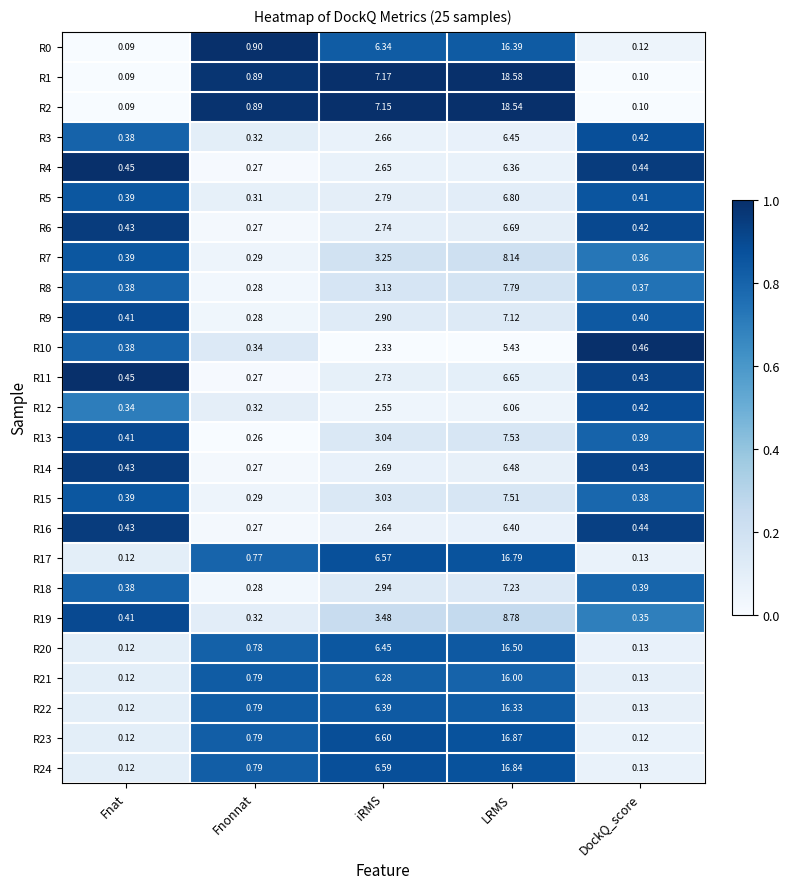

List the labels in order of R11 value, smallest first.

Fnonnat, DockQ_score, Fnat, iRMS, LRMS